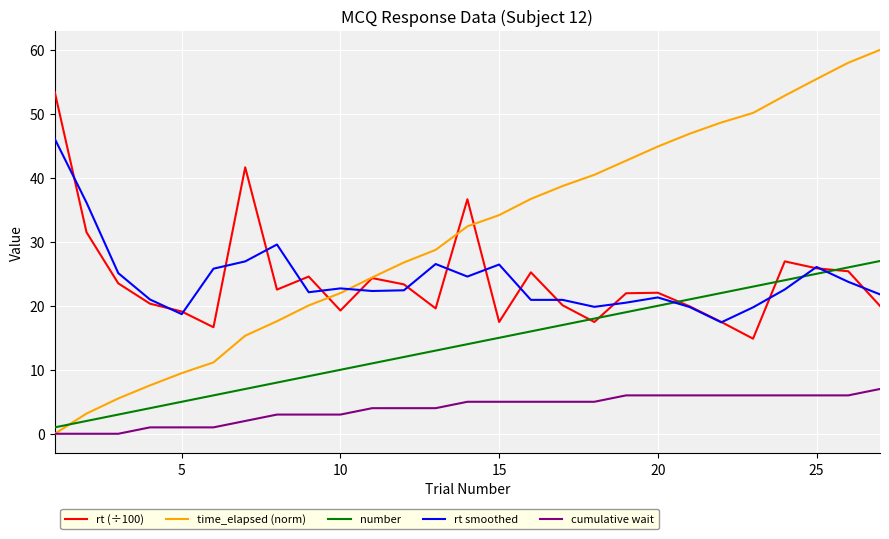

Rank the series by their maximum value, from highest to lowest.

time_elapsed (norm), rt (÷100), rt smoothed, number, cumulative wait